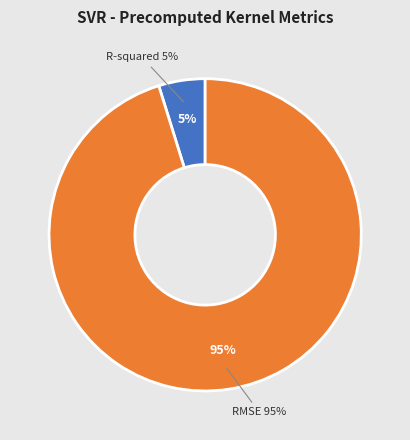

What percentage is the R-squared slice, to the nearest percent?

5%